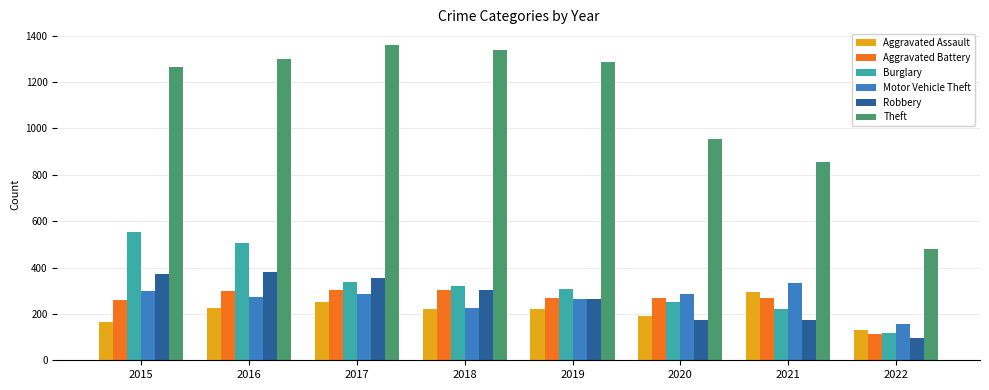

True or false: Robbery has a value of 285 at 2020.

False